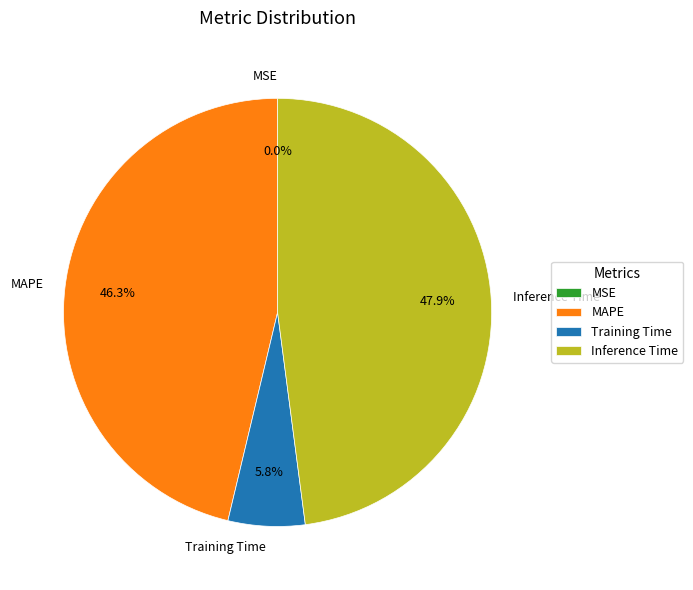

True or false: Inference Time accounts for 48% of the total.

True